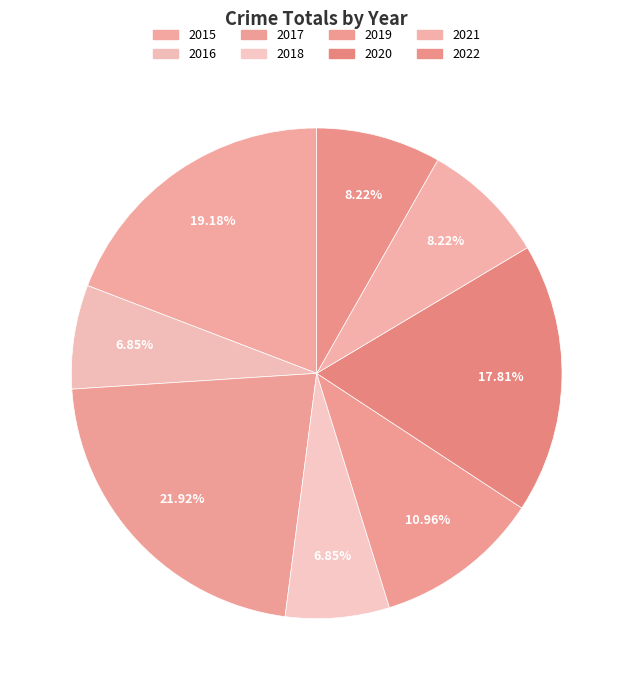

Rank the categories by value from highest to lowest.

2017, 2015, 2020, 2019, 2021, 2022, 2016, 2018